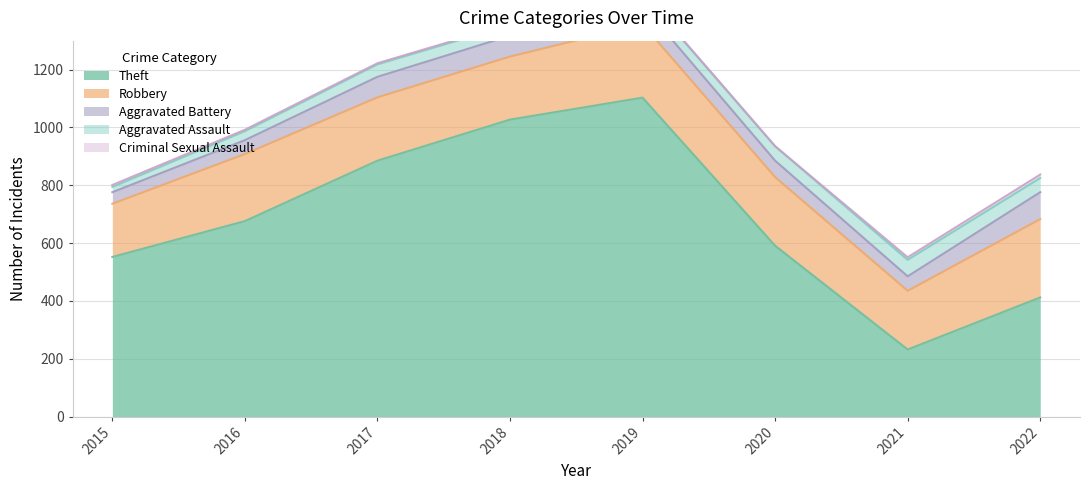

Is it true that Criminal Sexual Assault equals 12 at 2022?

True